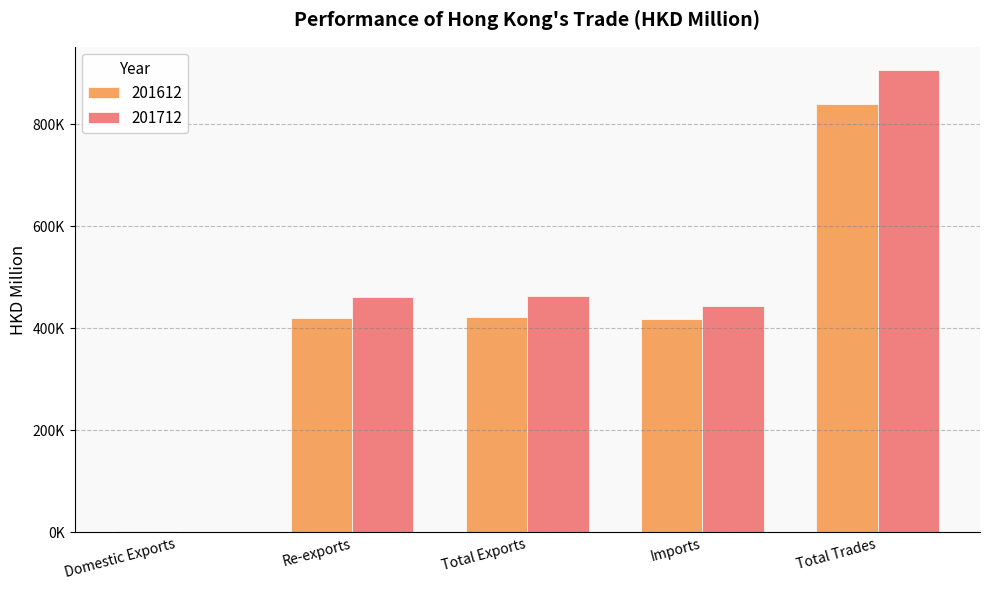

What is the total value across all series at Total Exports?

884468.4